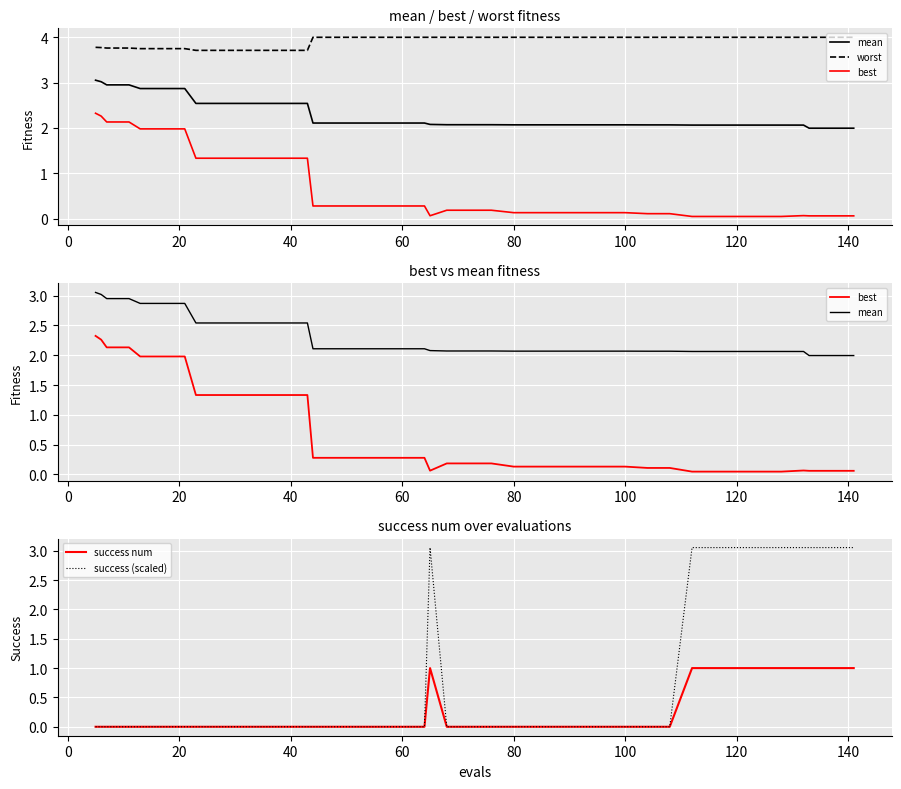

What is the difference between the maximum and minimum values in the success num series?

1.0